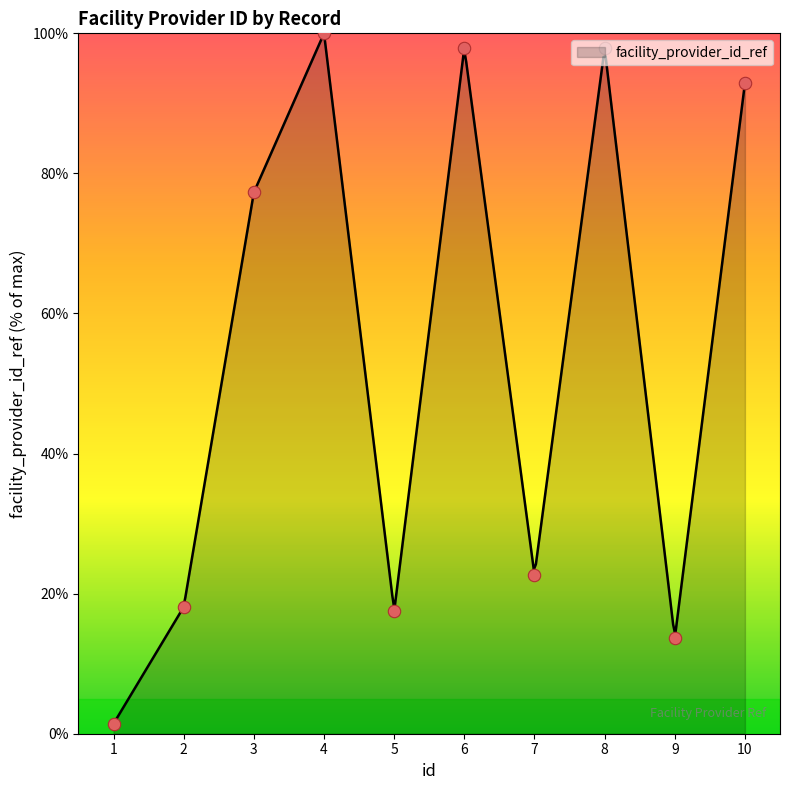

What is the change in value from 1 to 8?

+96.4